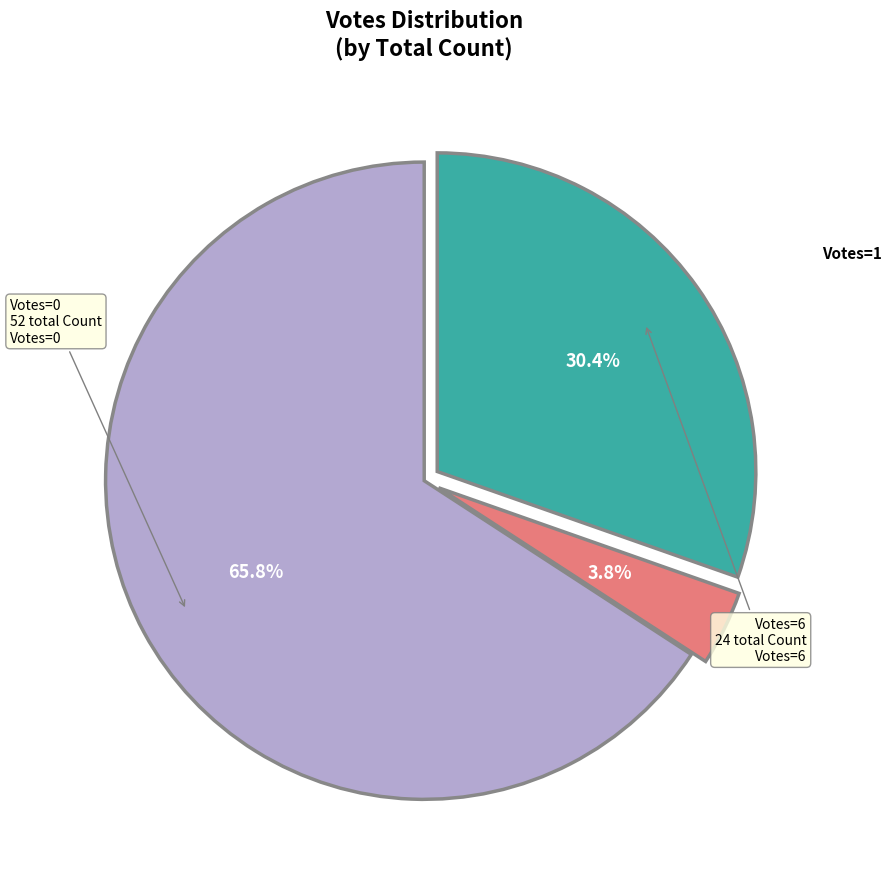

Does any single category account for the majority?

Yes